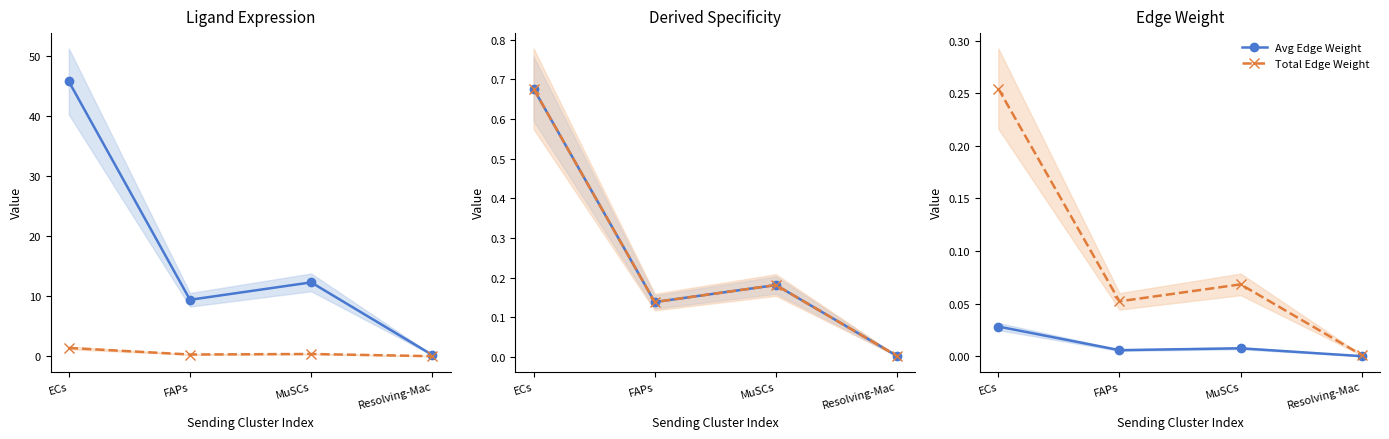

What is the average value of the Total Specificity series?

0.2